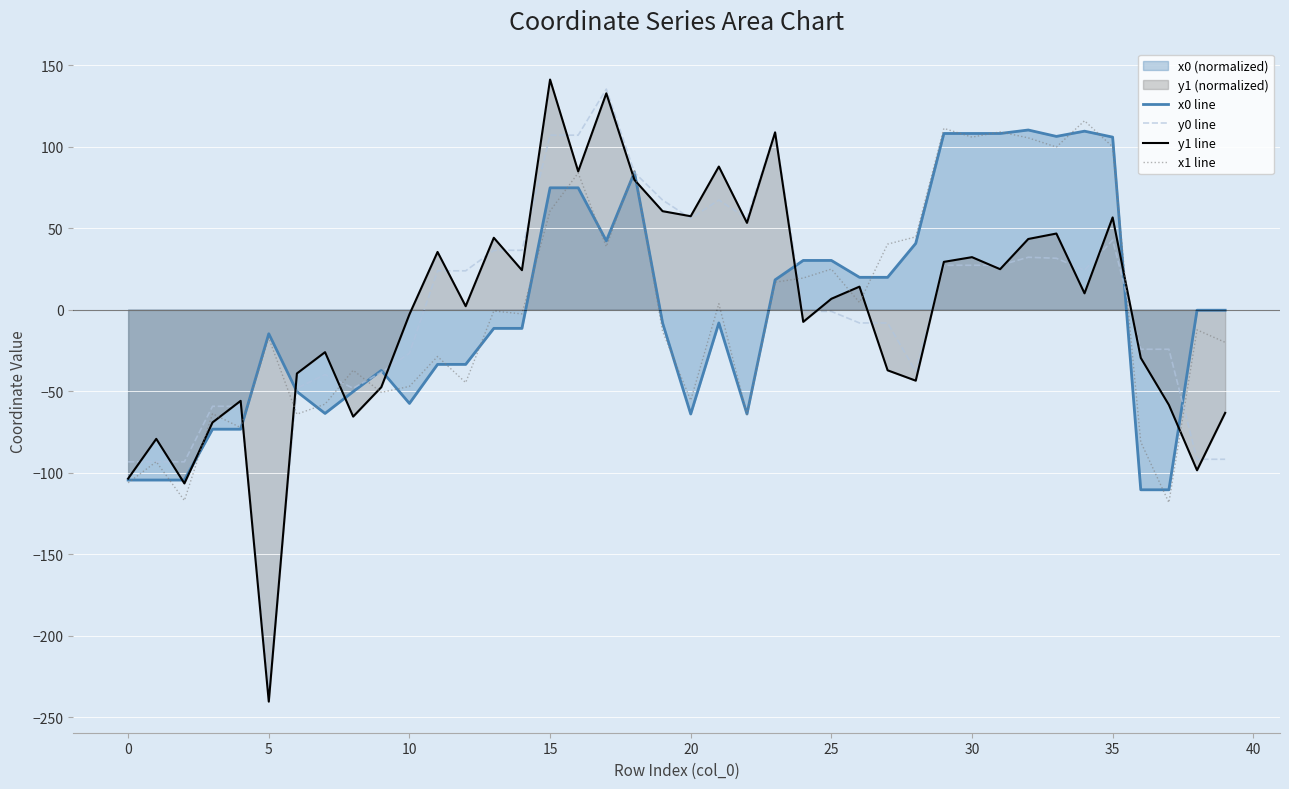

True or false: x0 line has more than 0 interior local peaks.

True